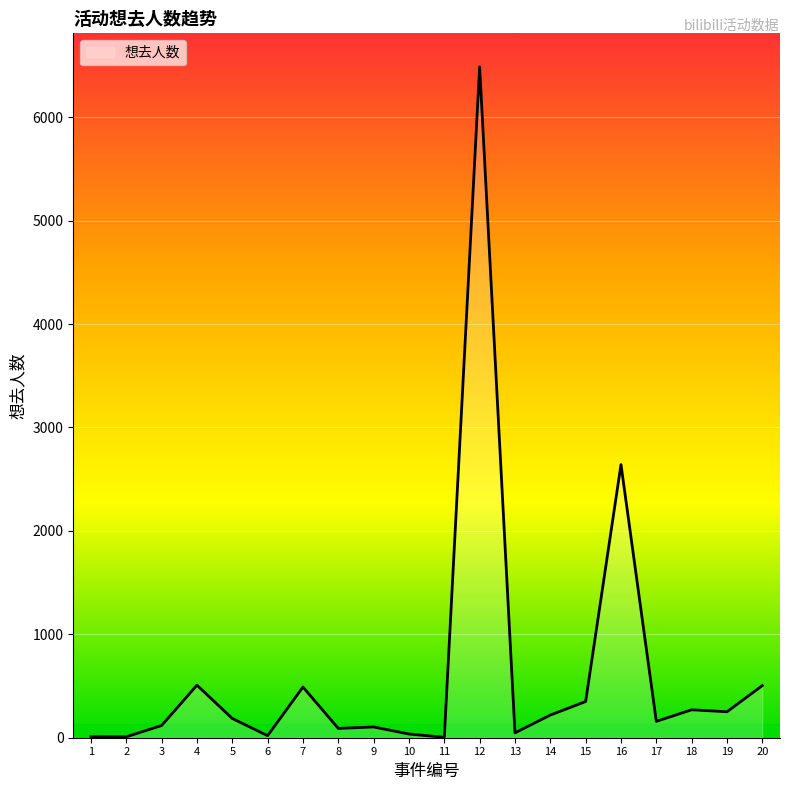

How many lines are shown in the chart?

1